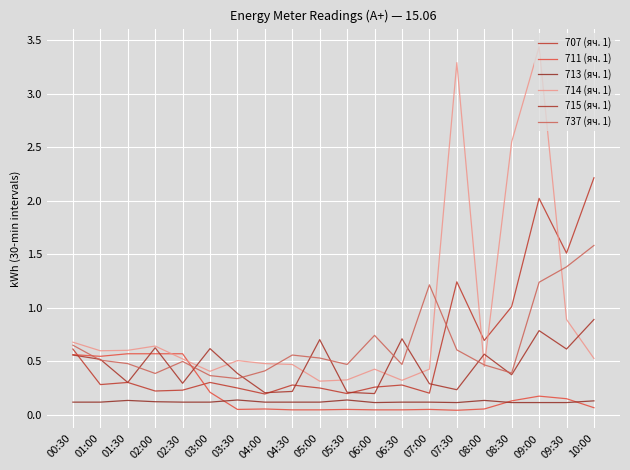

Rank the series by their maximum value, from highest to lowest.

714 (яч. 1), 707 (яч. 1), 737 (яч. 1), 715 (яч. 1), 711 (яч. 1), 713 (яч. 1)